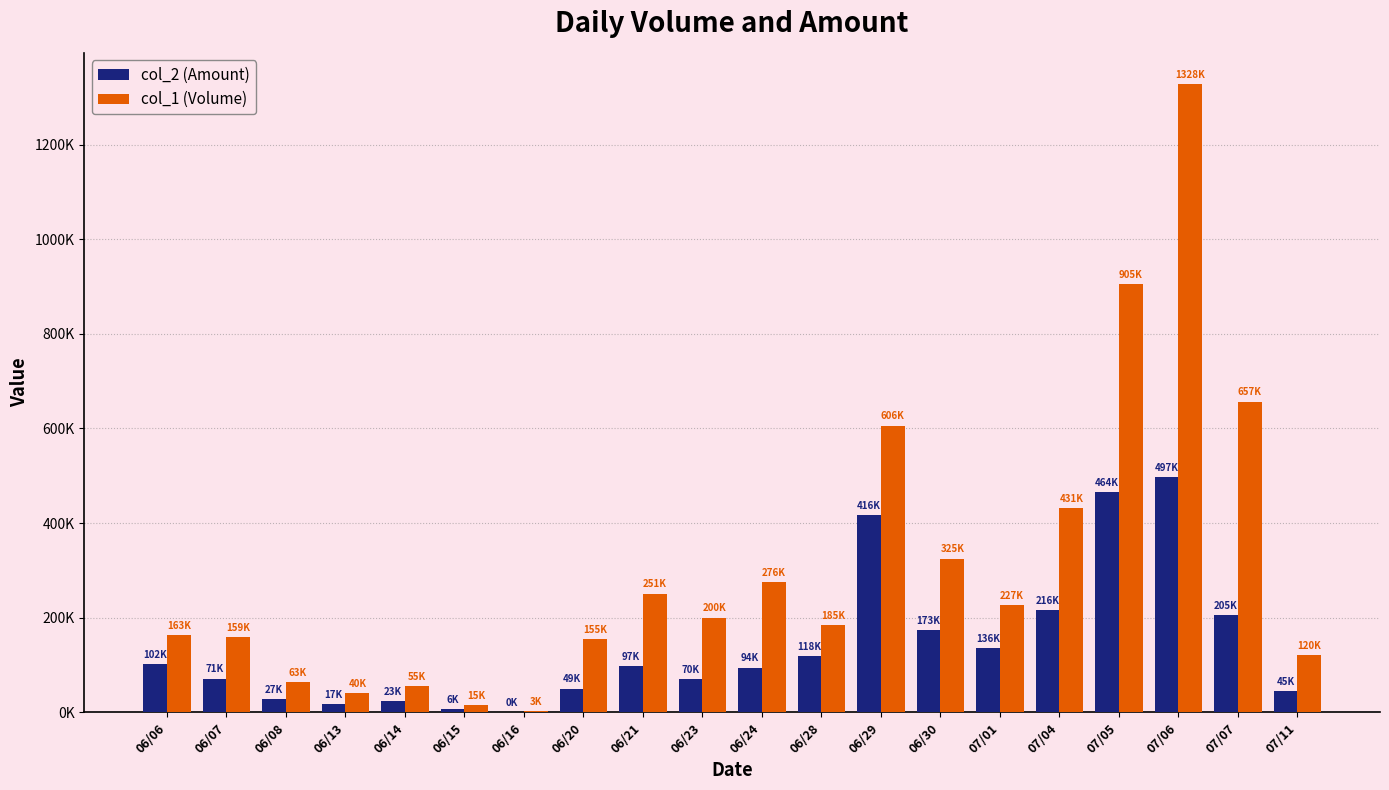

What position from the right is 06/29?

8